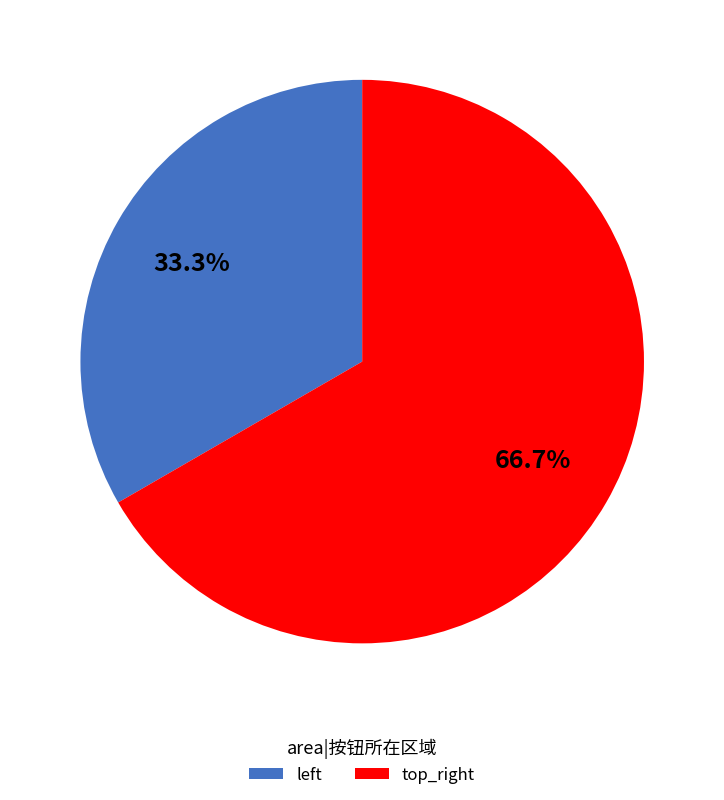

Which slice is the largest?

top_right